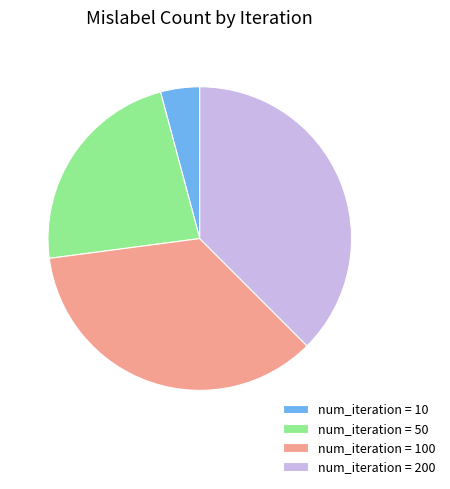

Between num_iteration = 200 and num_iteration = 50, which is larger?

num_iteration = 200